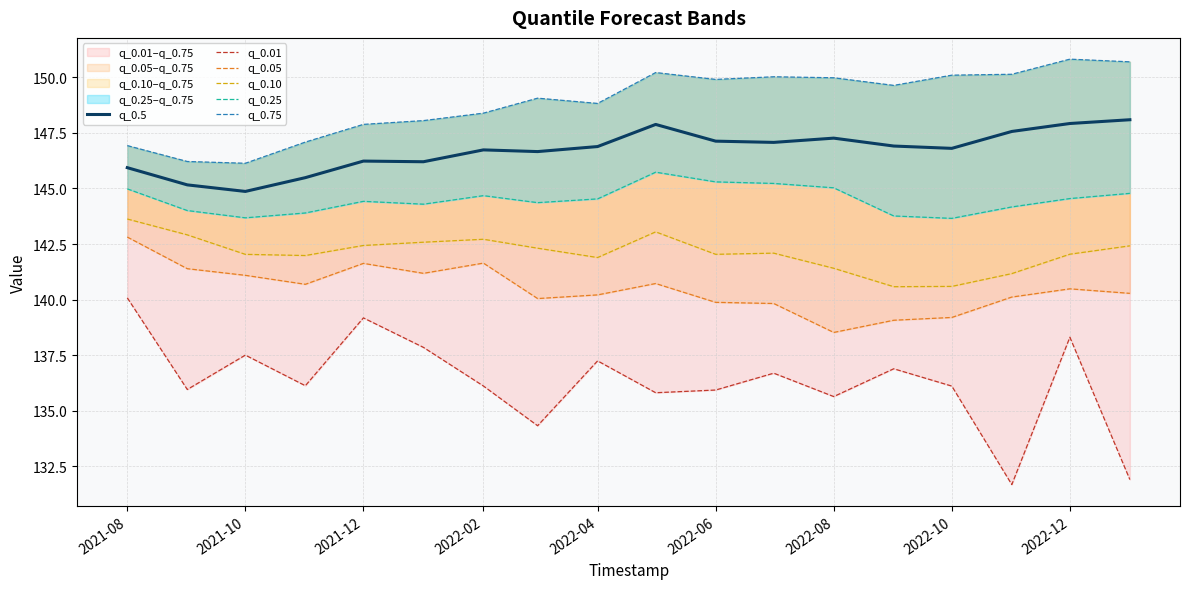

What is the highest value of the q_0.5 series?

148.1